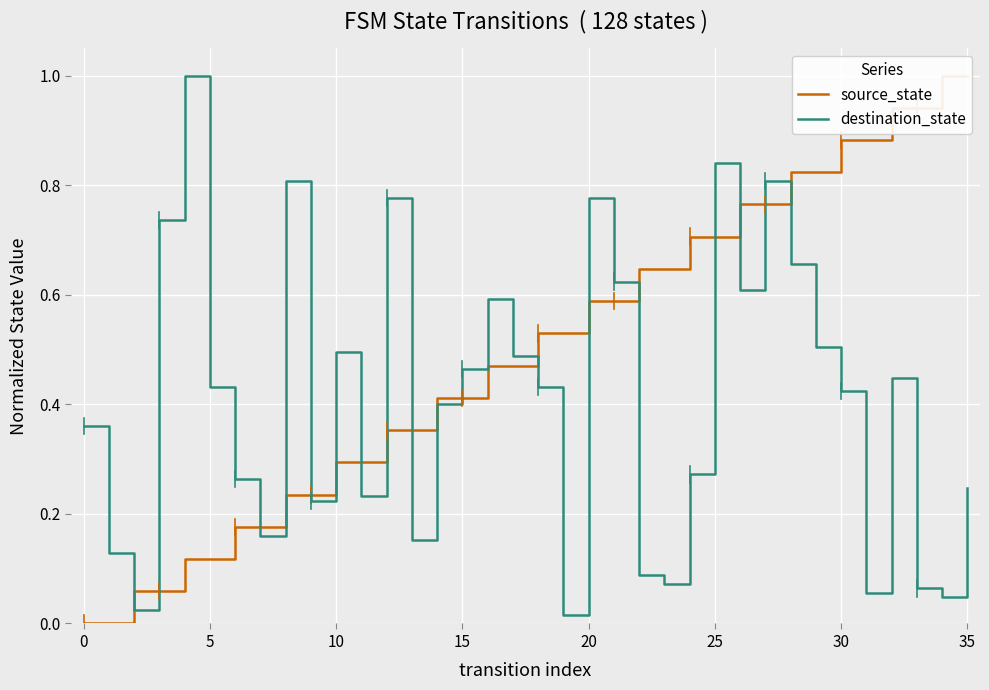

How many distinct data groups are displayed?

2